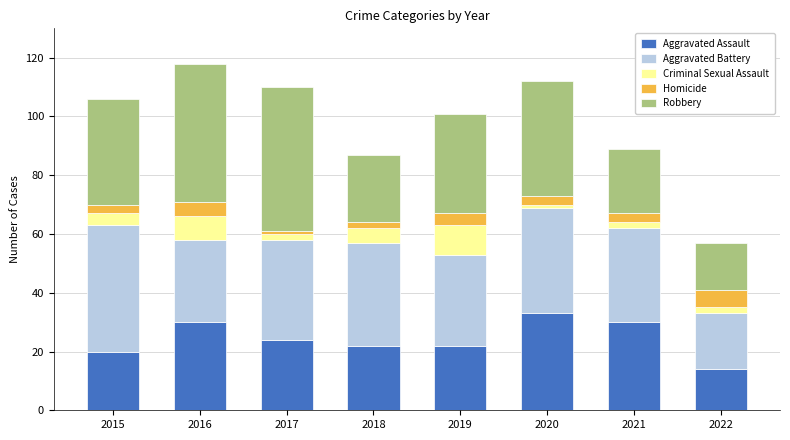

Which category has the highest value in the Aggravated Assault series?

2020